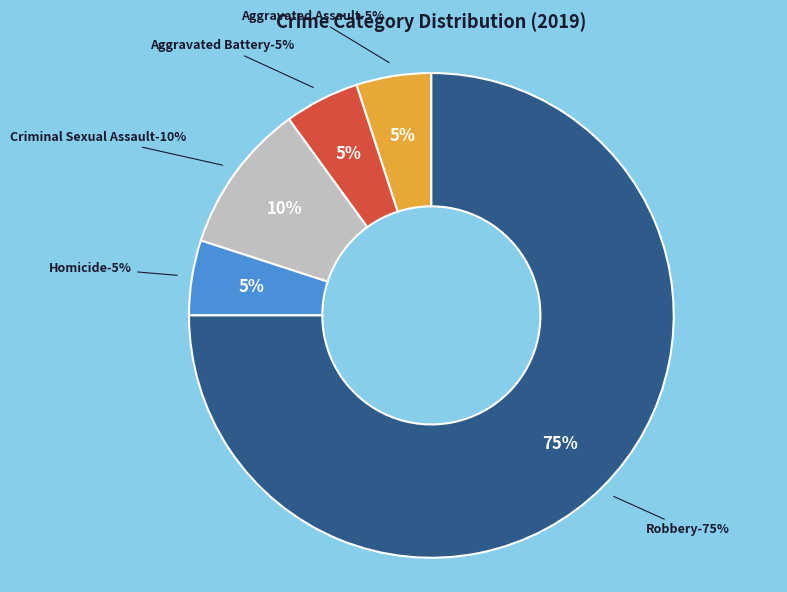

What is the smallest slice in the pie chart?

Aggravated Assault